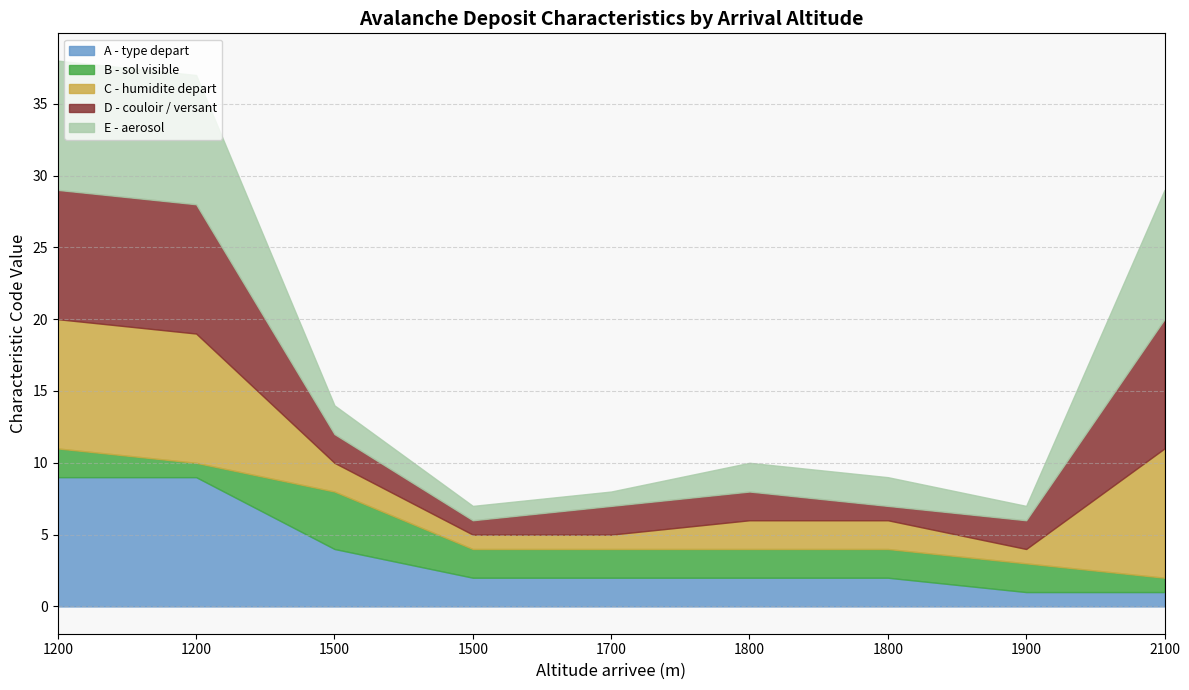

Where is the first local maximum for B - sol visible?

1500